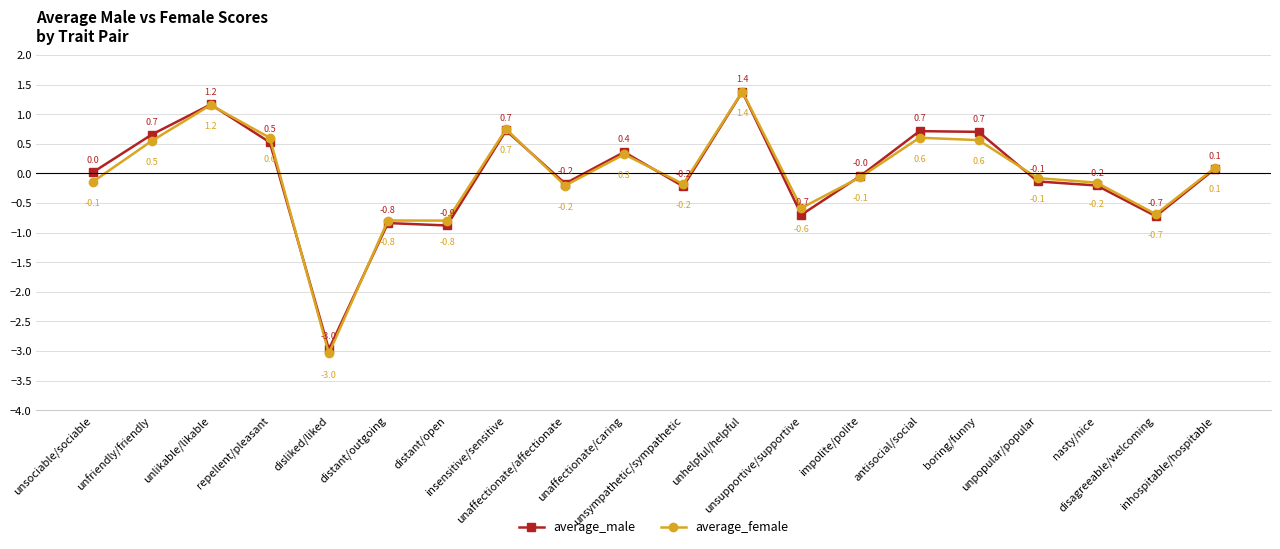

What value does the average_male series have at unhelpful/helpful?

1.4